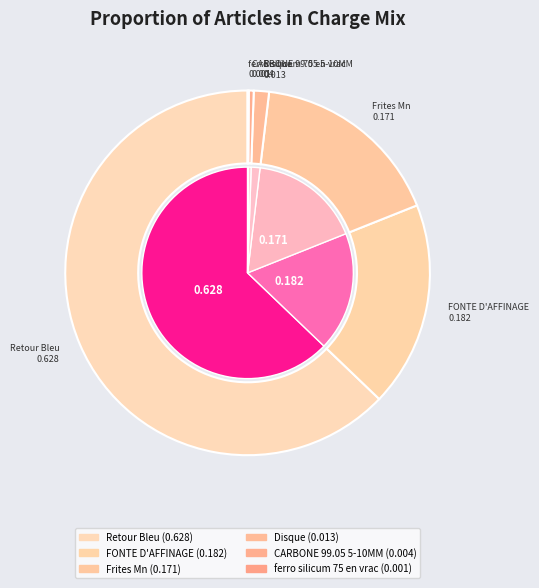

Is the sum of ferro silicum 75 en vrac and Disque greater than half?

No